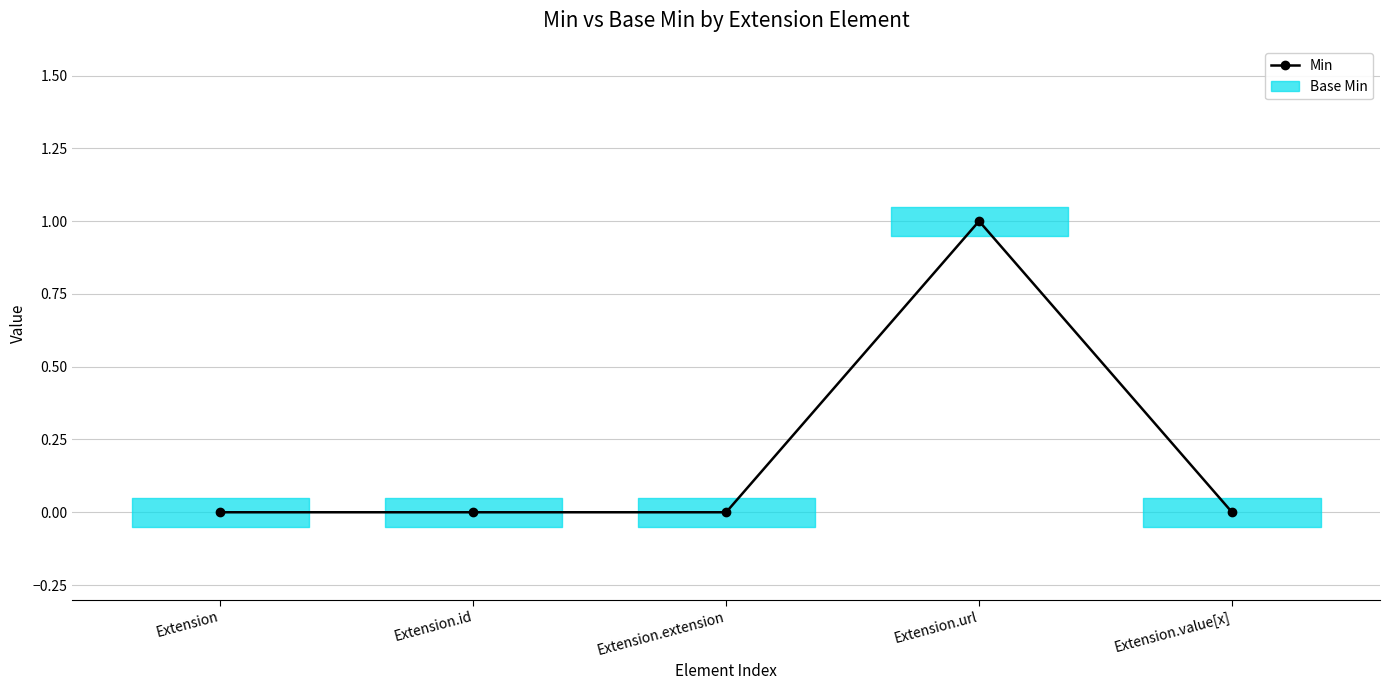

At which category does the chart reach its minimum across all series?

Extension